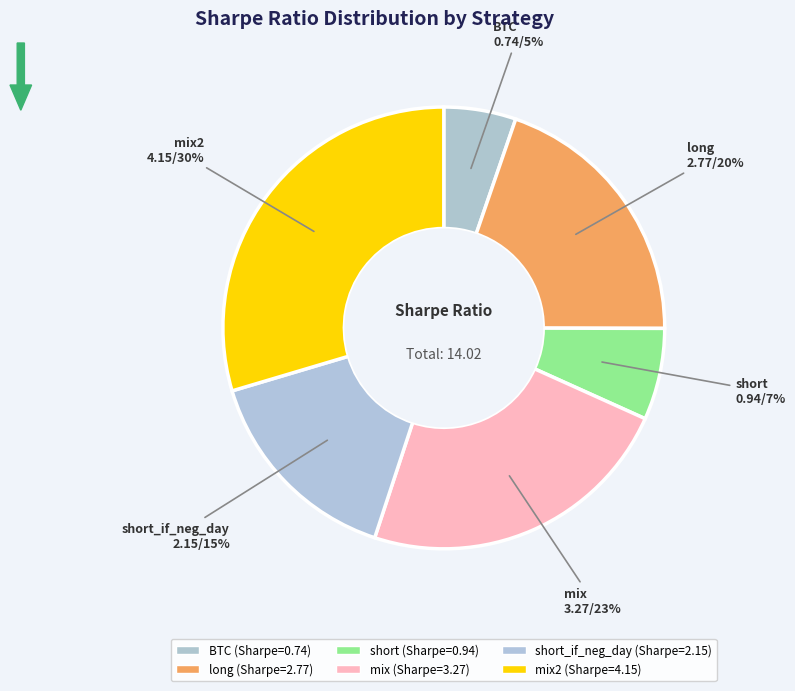

How many segments does this pie chart have?

6